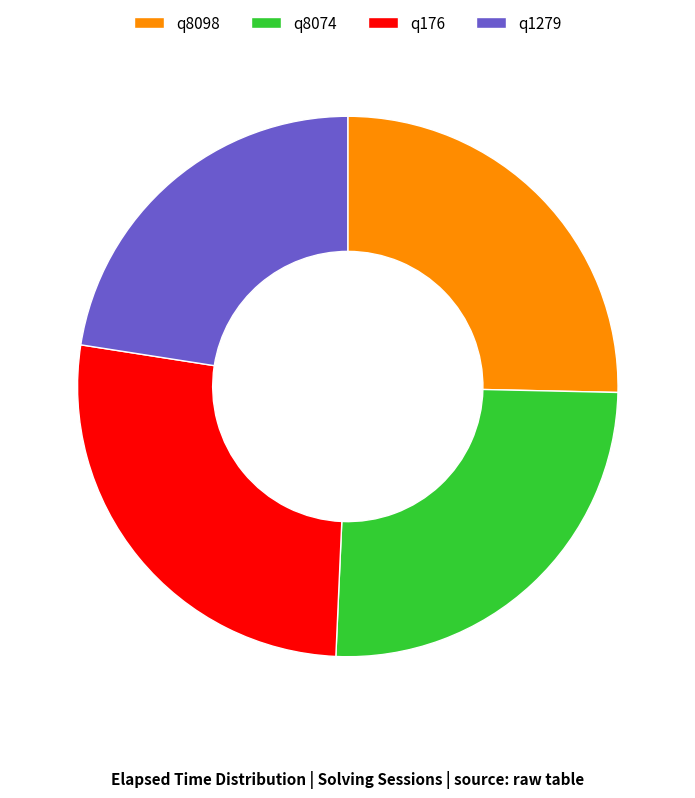

Is the sum of q1279 and q176 greater than half?

No